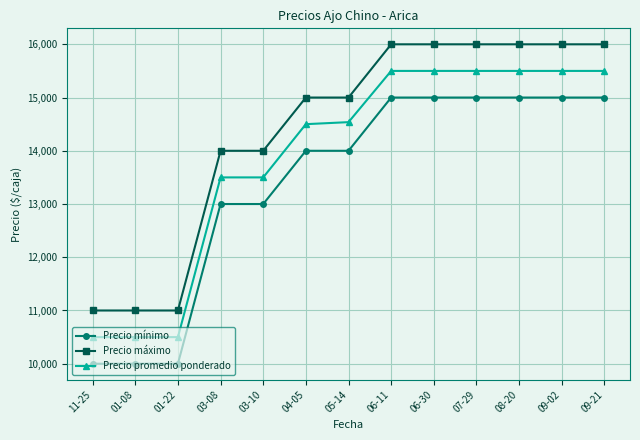

What is the value of the Precio promedio ponderado point at the 13th from the left?

15500